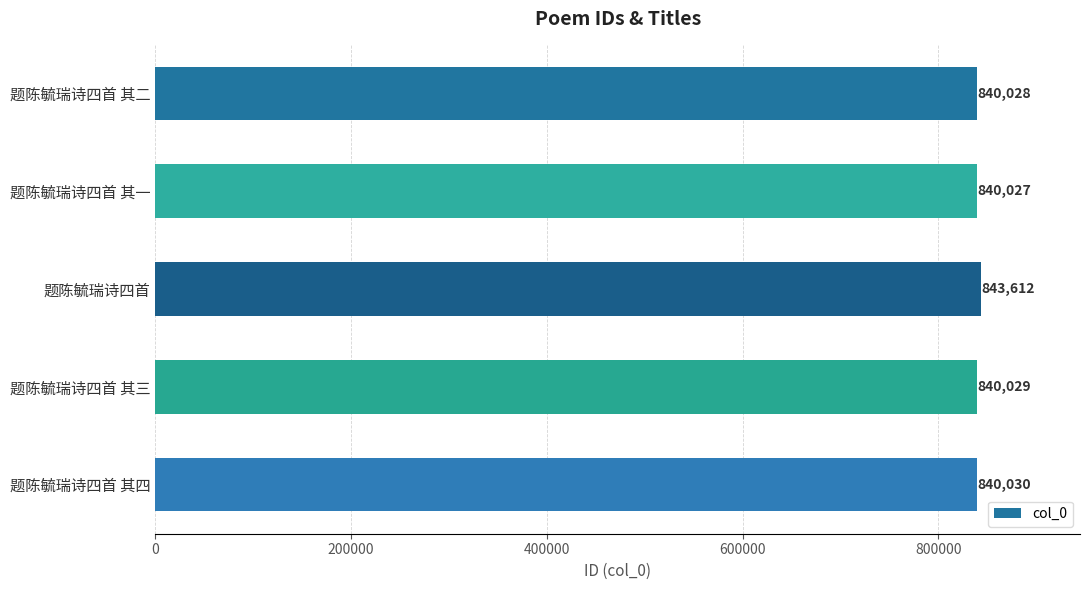

Approximately how many times larger is the value at 题陈毓瑞诗四首 compared to 题陈毓瑞诗四首 其二?

1.0